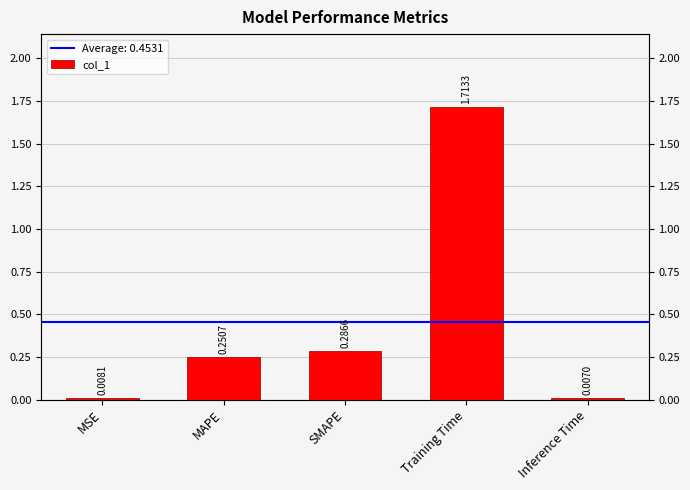

Which label corresponds to the smallest value in the chart?

Inference Time